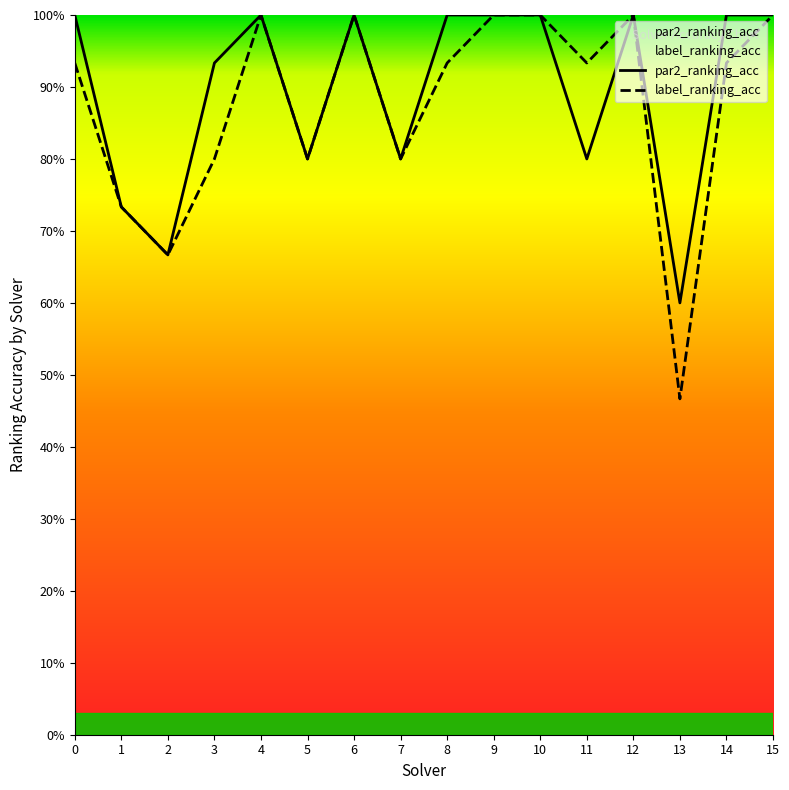

What is the minimum value for par2_ranking_acc?

0.6